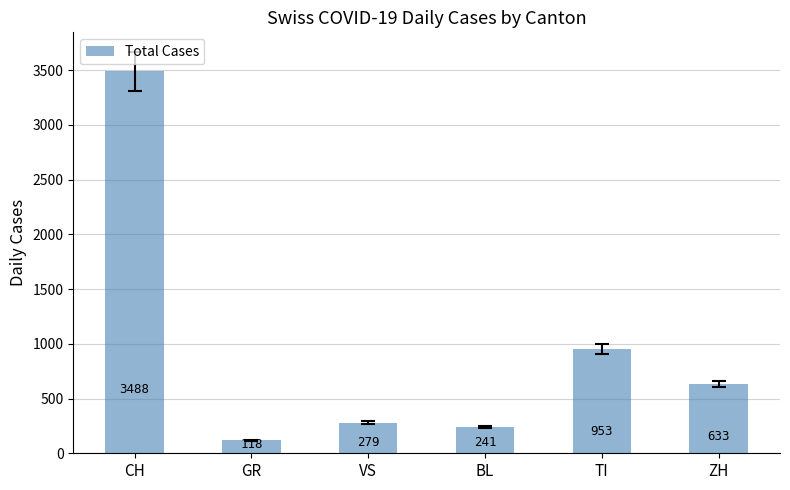

Which label corresponds to the largest value in the chart?

CH